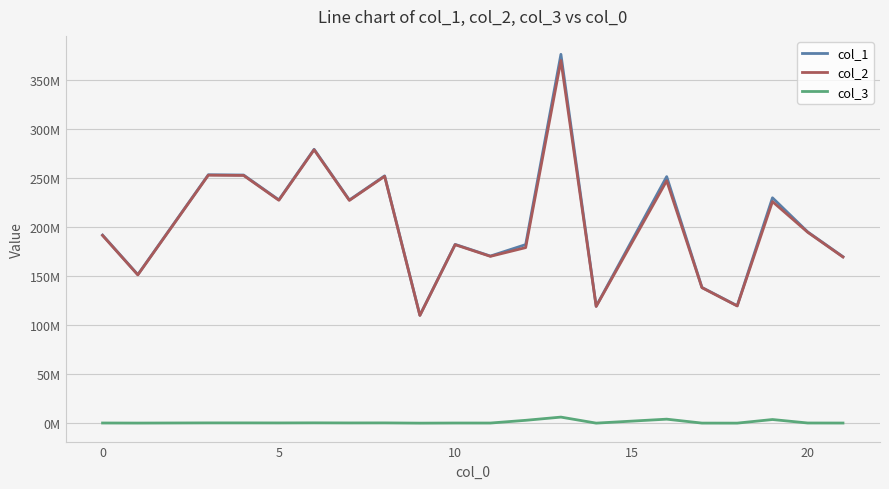

At how many categories does at least one series exceed 143945513?

16